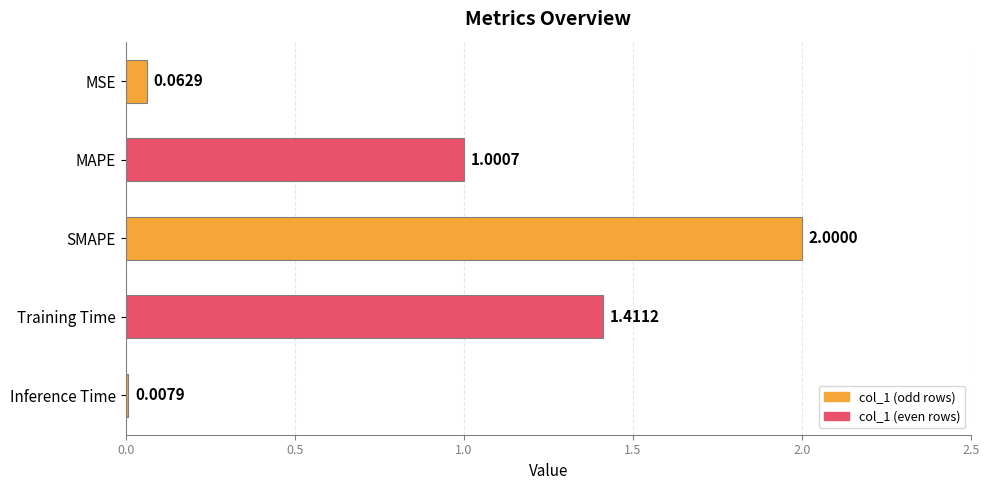

Between MSE and Inference Time, which is larger?

MSE